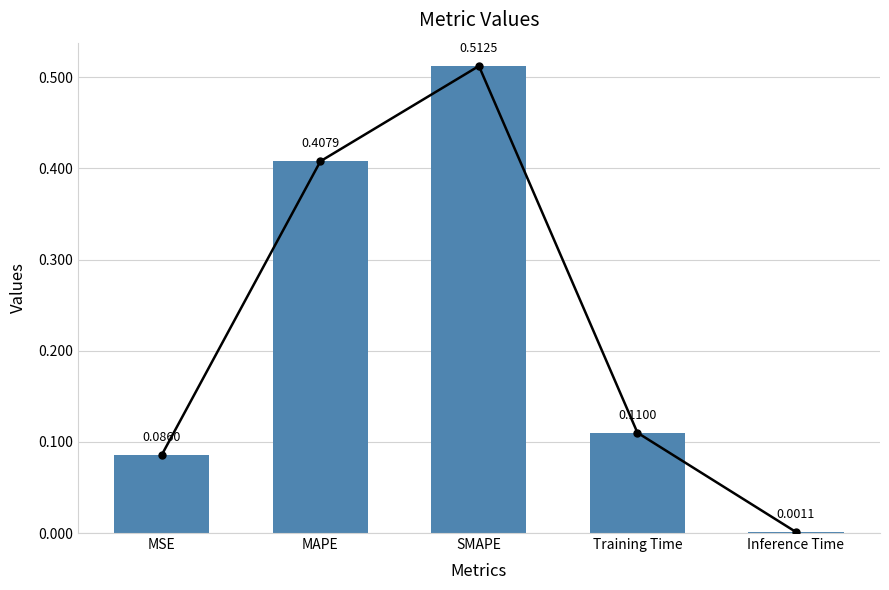

What is the label of the 5th bar from the left?

Inference Time